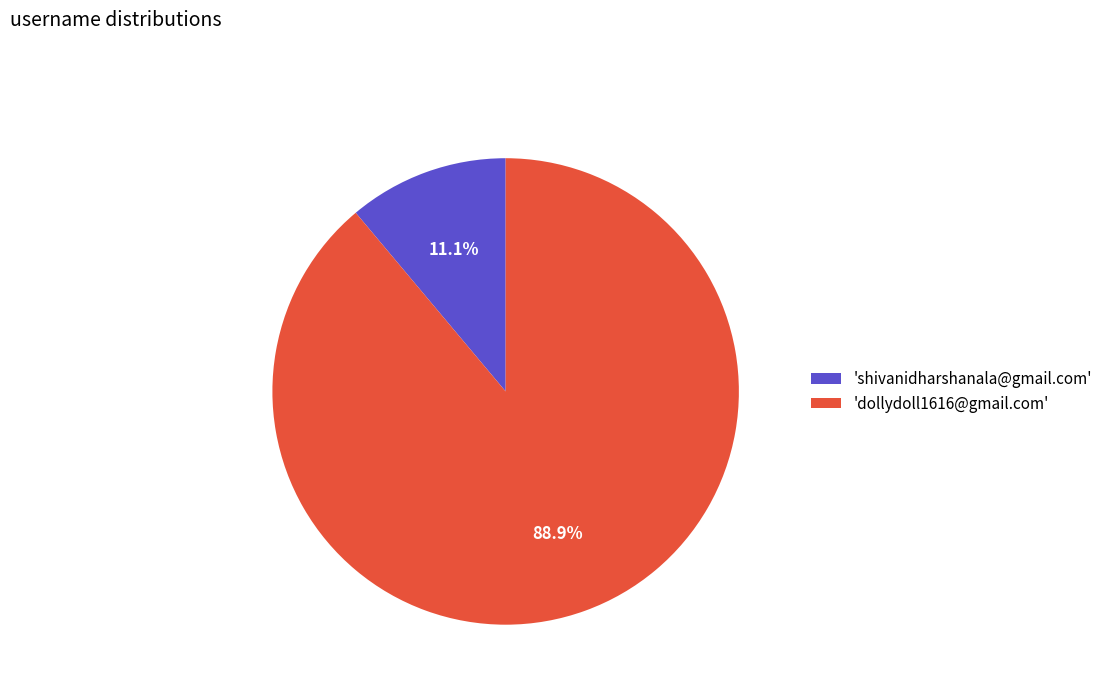

Is the sum of 'shivanidharshanala@gmail.com' and 'dollydoll1616@gmail.com' greater than half?

Yes